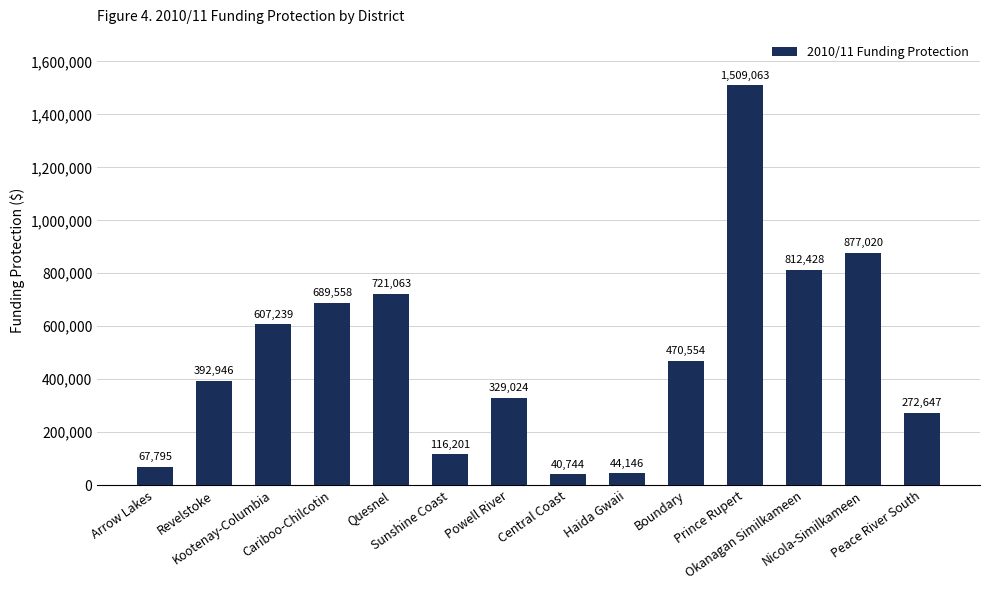

Between Boundary and Nicola-Similkameen, which is larger?

Nicola-Similkameen